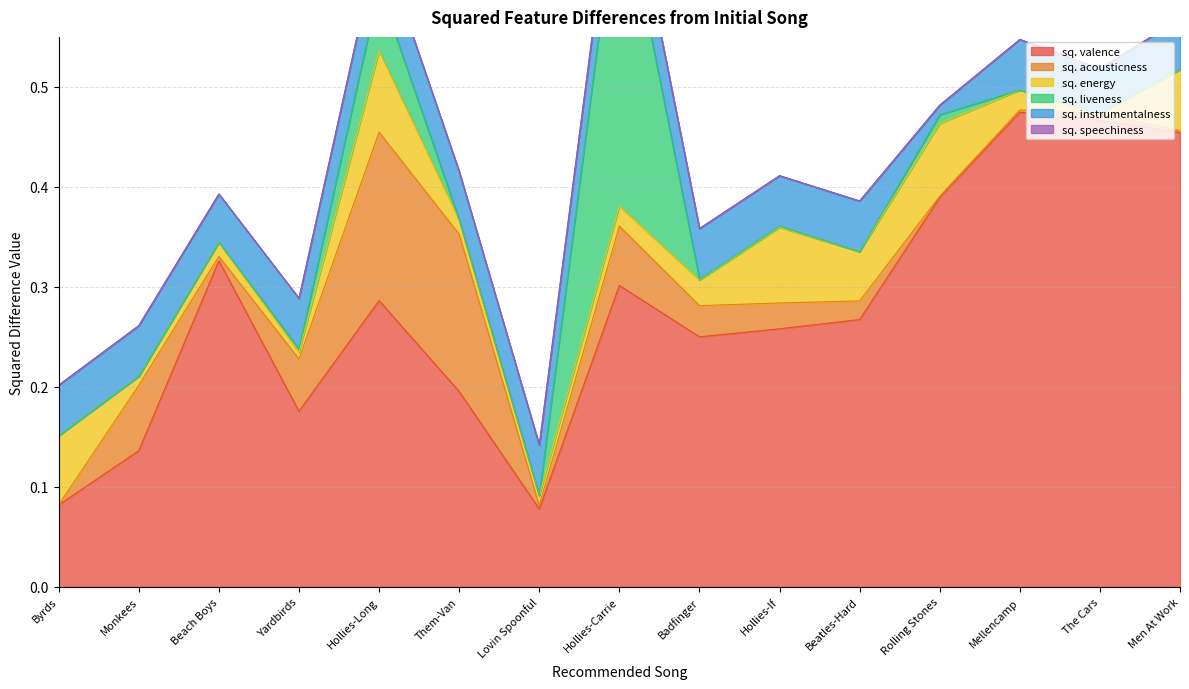

List the labels in order of sq. liveness value, largest first.

Hollies-Carrie, Hollies-Long, Rolling Stones, Yardbirds, Hollies-If, Badfinger, Men At Work, Lovin Spoonful, Monkees, Byrds, Mellencamp, Beatles-Hard, Beach Boys, Them-Van, The Cars